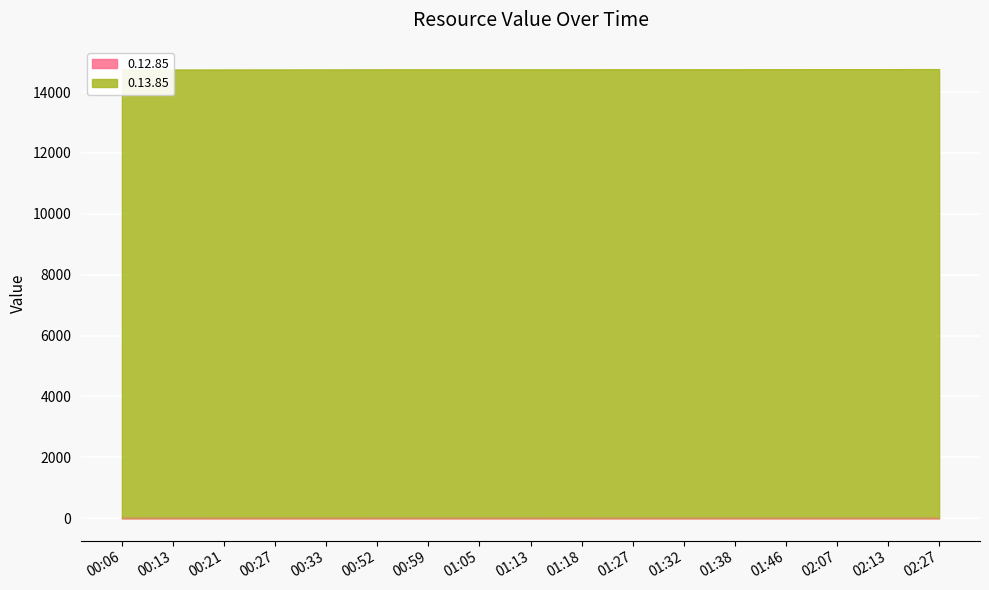

Reading right to left, list all the values displayed in this chart.

0.12.85: 02:27=8.6	02:13=8.5	02:07=8.6	01:46=8.6	01:38=8.8	01:32=8.5	01:27=8.6	01:18=8.3	01:13=8.5	01:05=8.8	00:59=8.6	00:52=8.5	00:33=8.5	00:27=8.3	00:21=8.3	00:13=8.6	00:06=8.3
0.13.85: 02:27=14746.6	02:13=14744.5	02:07=14743.8	01:46=14740.8	01:38=14739.9	01:32=14738.7	01:27=14738.1	01:18=14736.7	01:13=14736.1	01:05=14735.3	00:59=14734.3	00:52=14733.2	00:33=14730.4	00:27=14729.4	00:21=14728.6	00:13=14727.8	00:06=14726.6